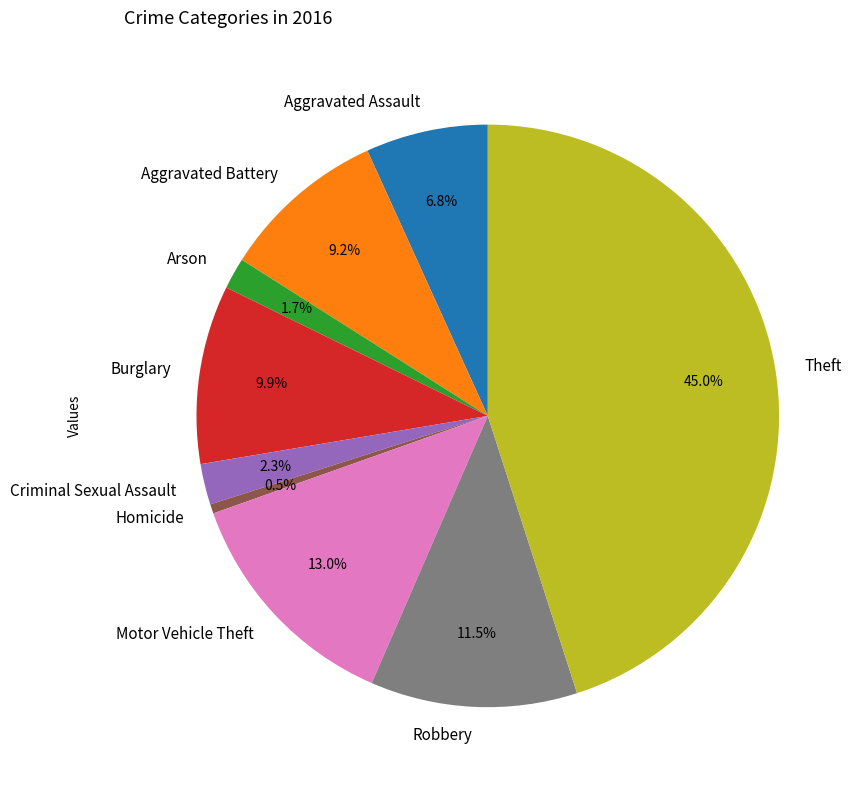

To the nearest percent, what is the average slice percentage?

11%